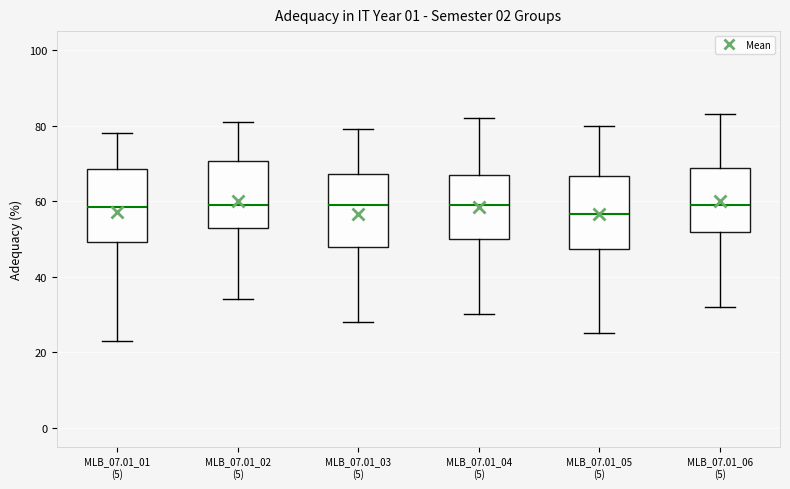

Where is the upper edge of the box for MLB_07.01_05 (5) on the y-axis? The values are not printed on the chart, so give them approximately, as read against the axis.

66